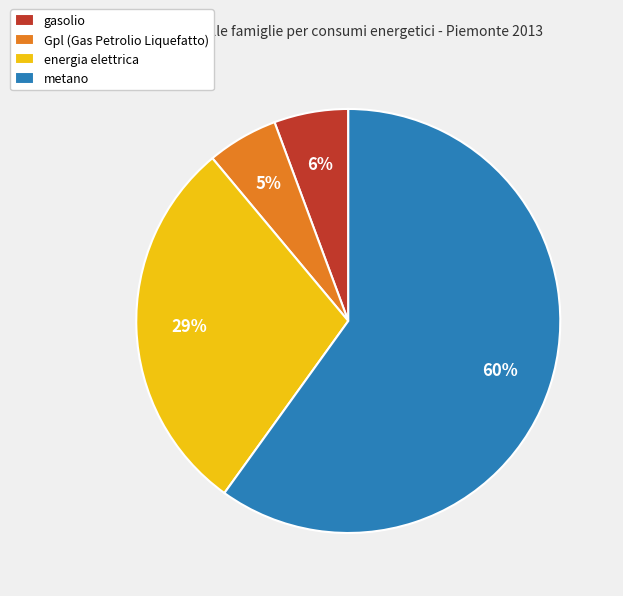

How many segments does this pie chart have?

4